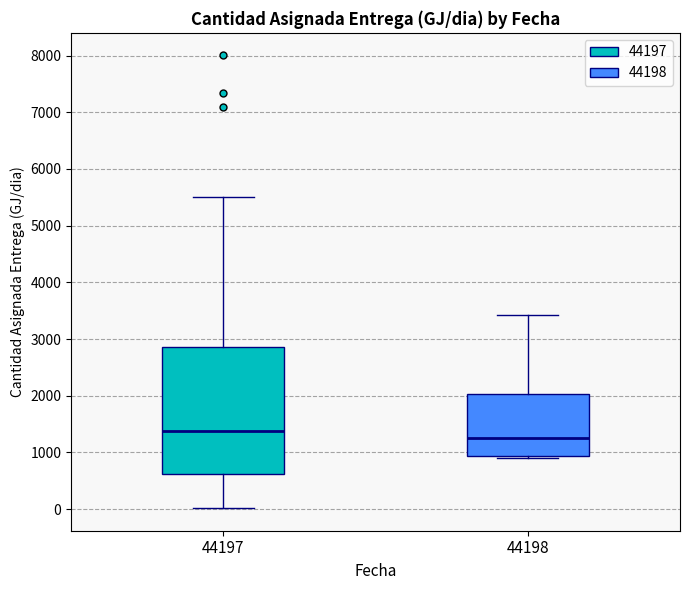

Which box is the tallest, from its lower edge to its upper edge?

44197